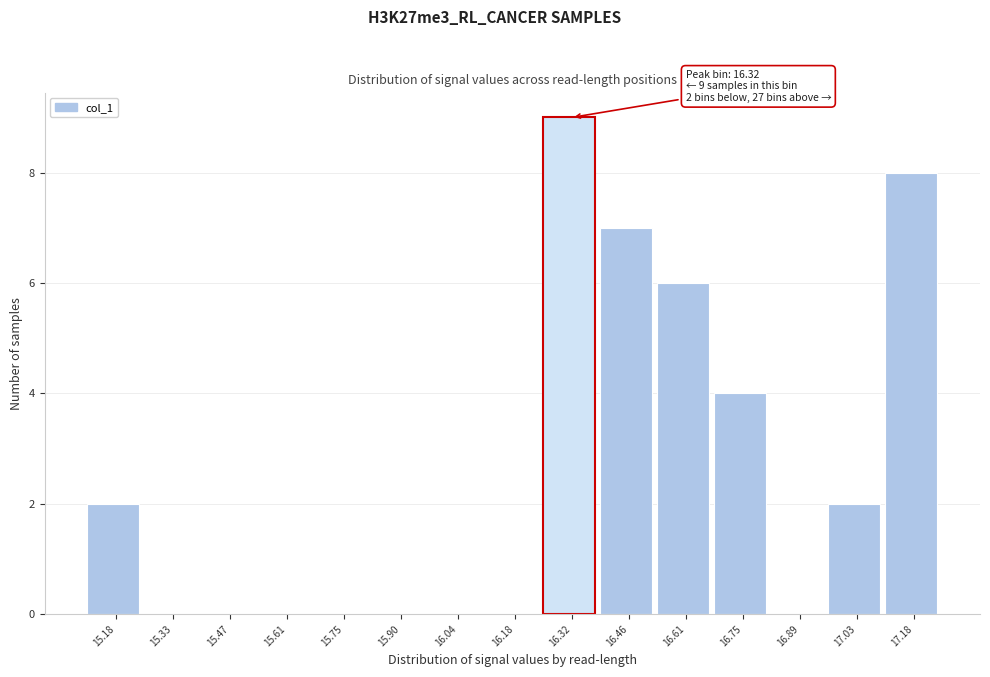

Which range on the x-axis has the tallest bar?

16.26 to 16.40